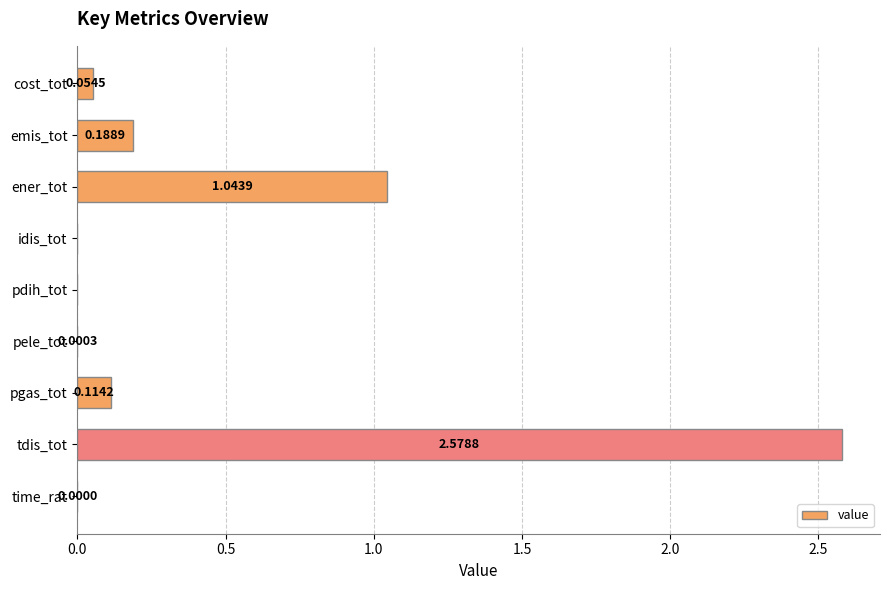

What is the change in value from cost_tot to ener_tot?

+1.0